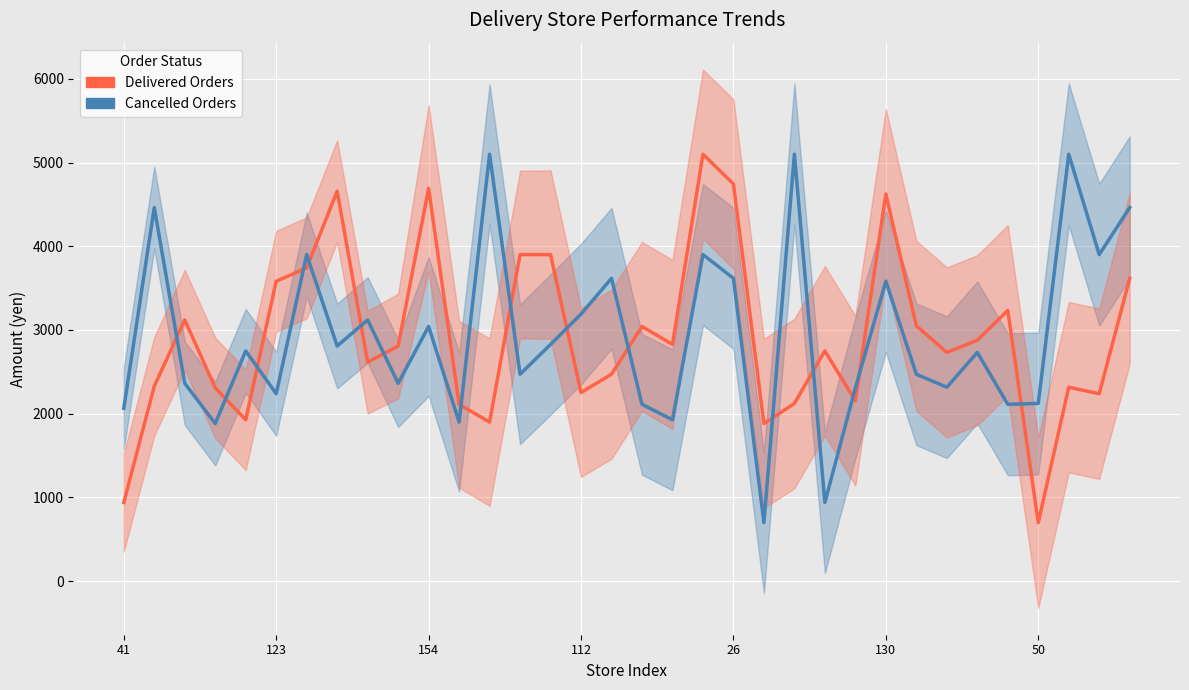

What is the sum of the Delivered Orders values at 31 and 10?

7008